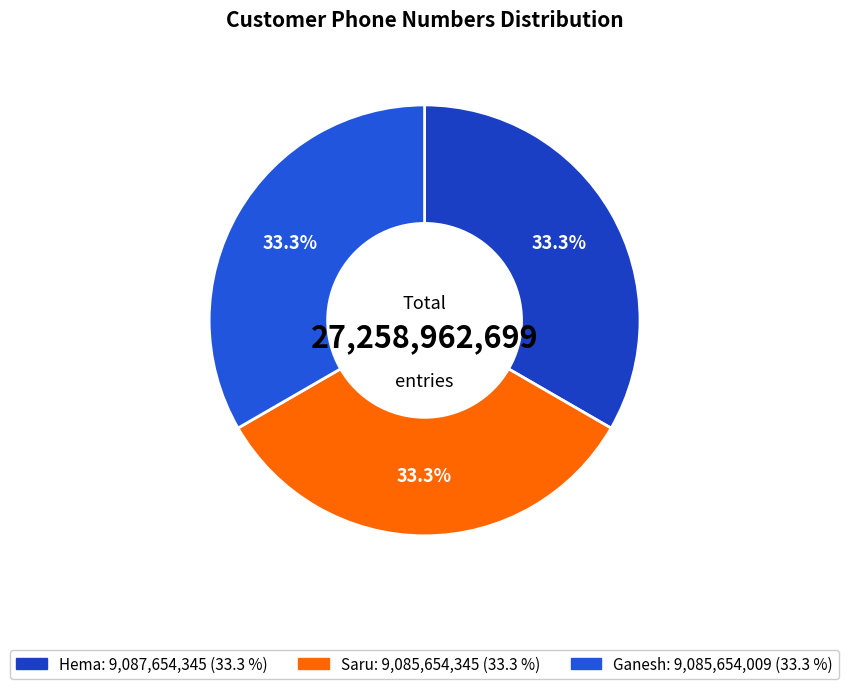

What percentage is the Saru slice, to the nearest percent?

33%